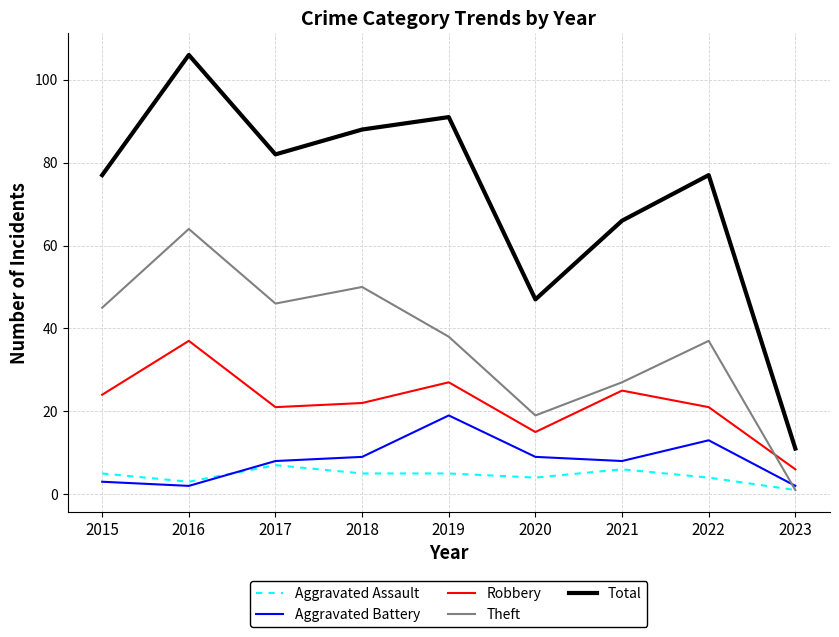

Rank the series at 2017 from highest to lowest value.

Total, Theft, Robbery, Aggravated Battery, Aggravated Assault